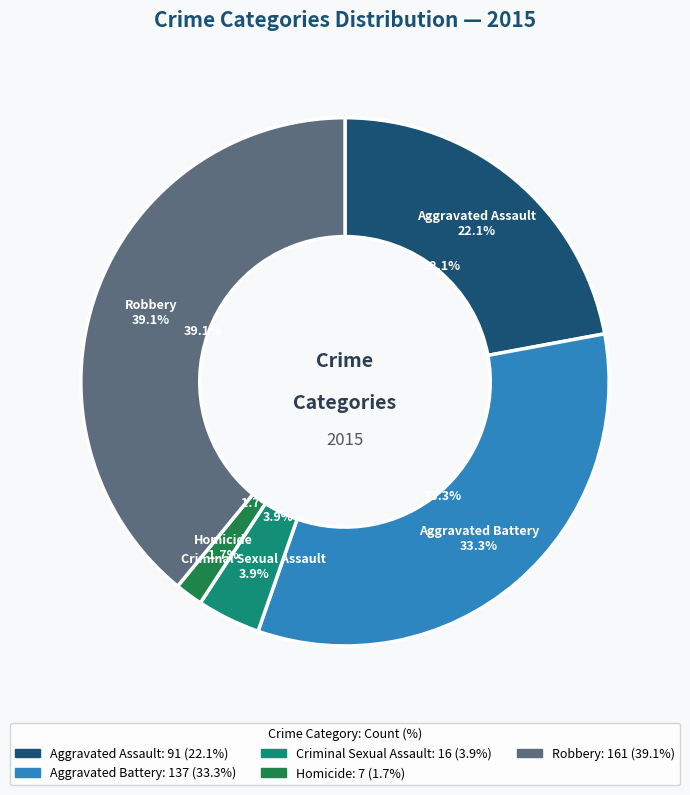

Which slice is the largest?

Robbery